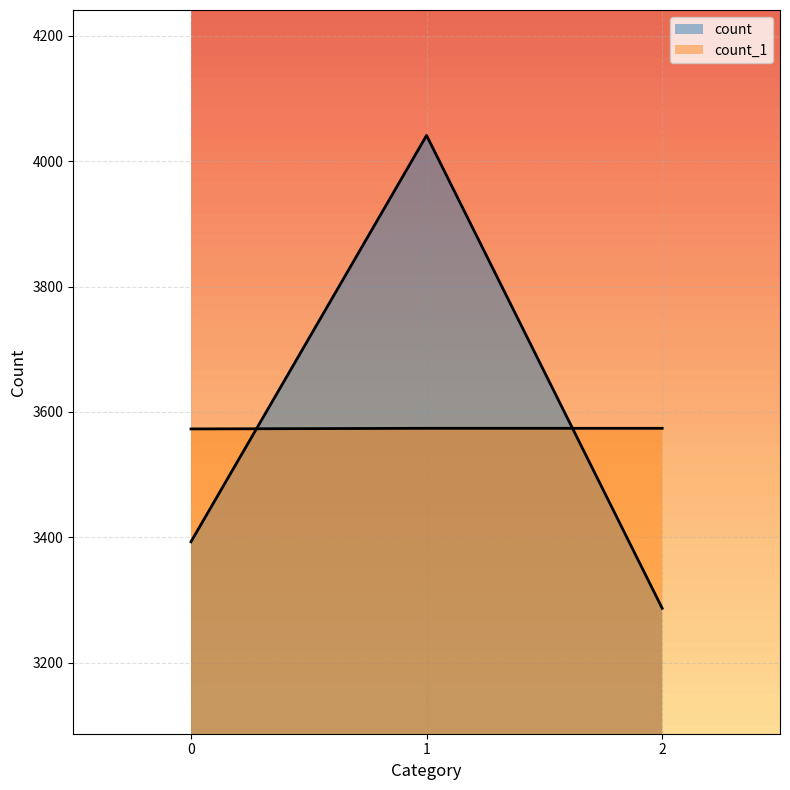

How many series are shown in this chart?

2